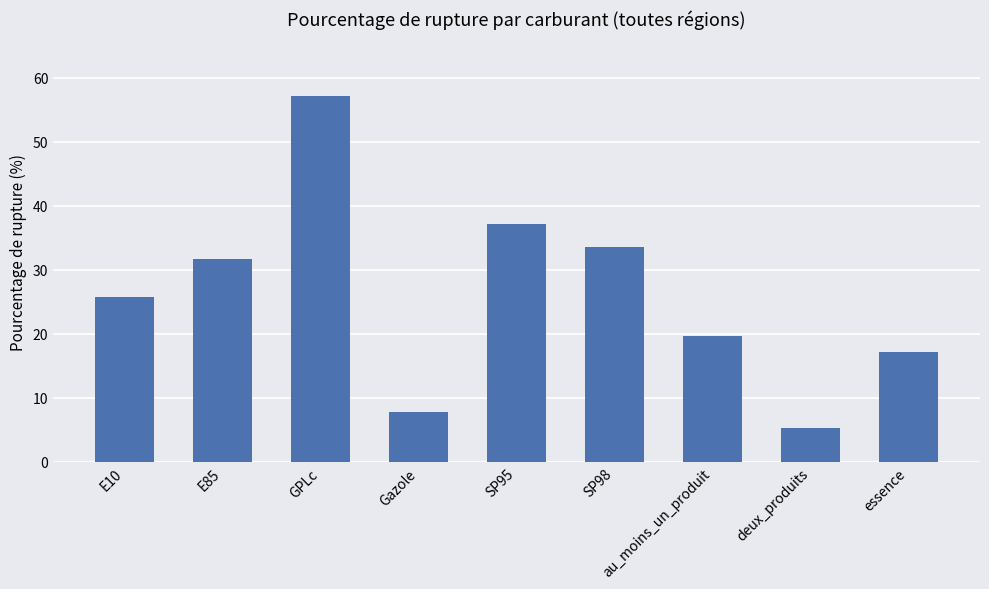

How many data points are above 25?

5